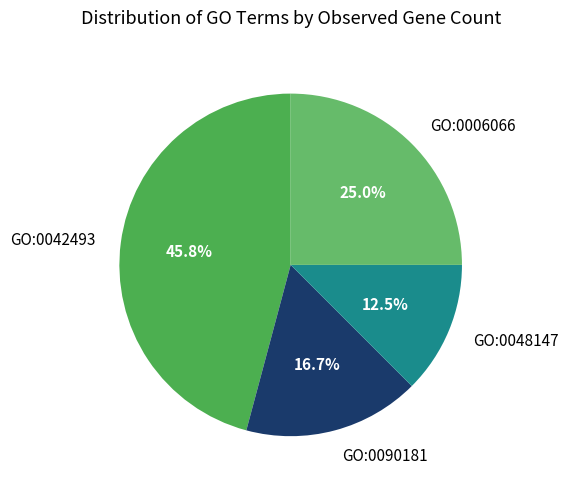

To the nearest percent, what is the difference between the GO:0042493 and GO:0048147 slice percentages?

33%